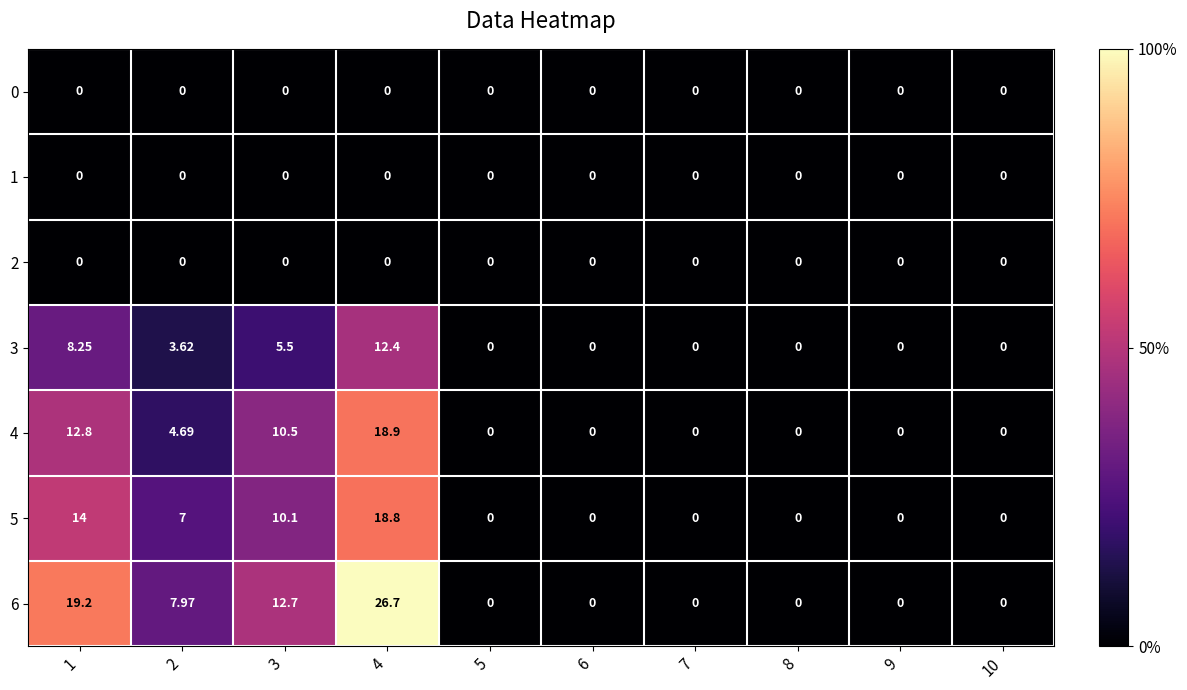

How many positive values does the 5 series have?

4